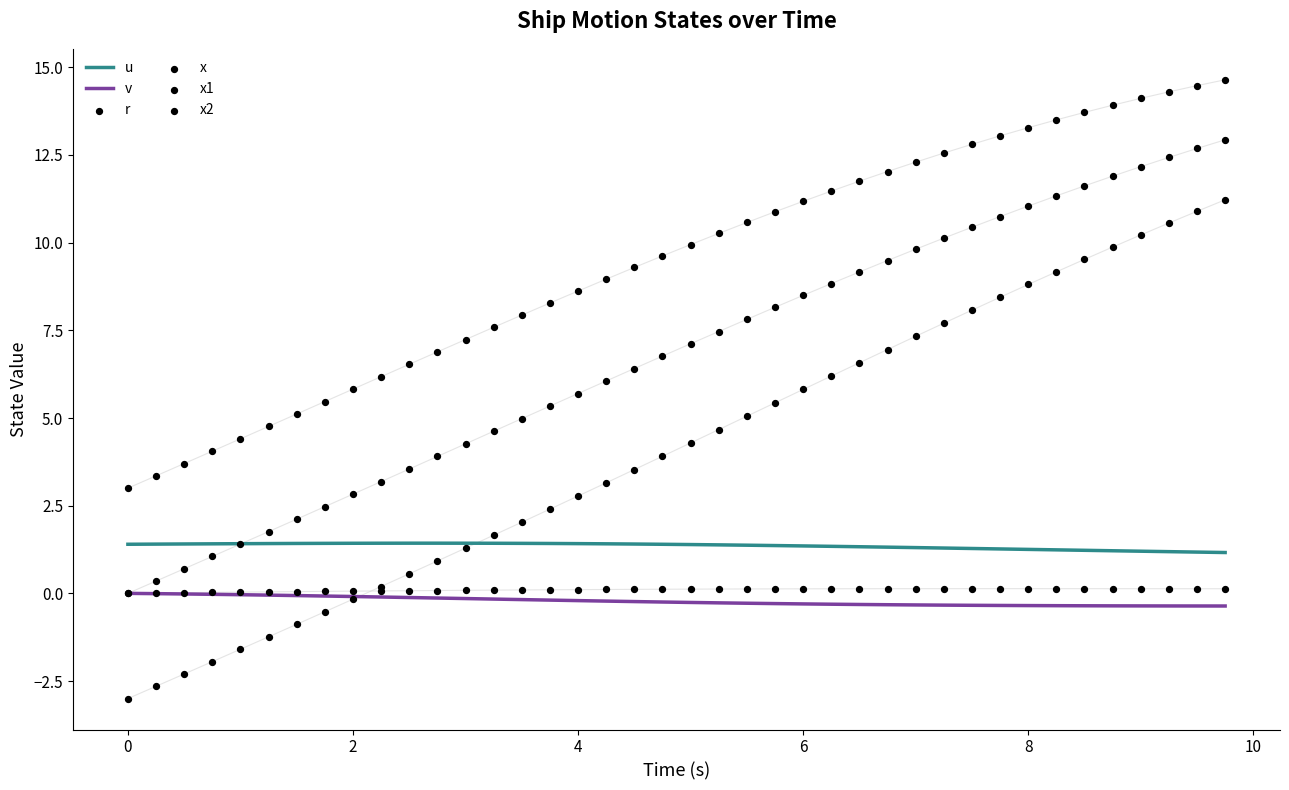

Which series reaches the minimum Y coordinate?

x2